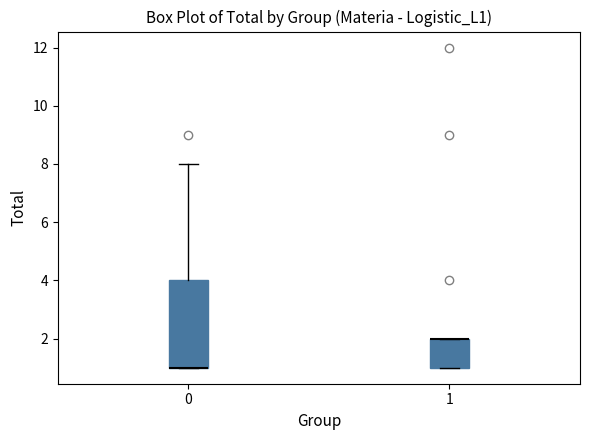

Where is the upper edge of the box at x = 1 on the y-axis? The values are not printed on the chart, so give them approximately, as read against the axis.

2